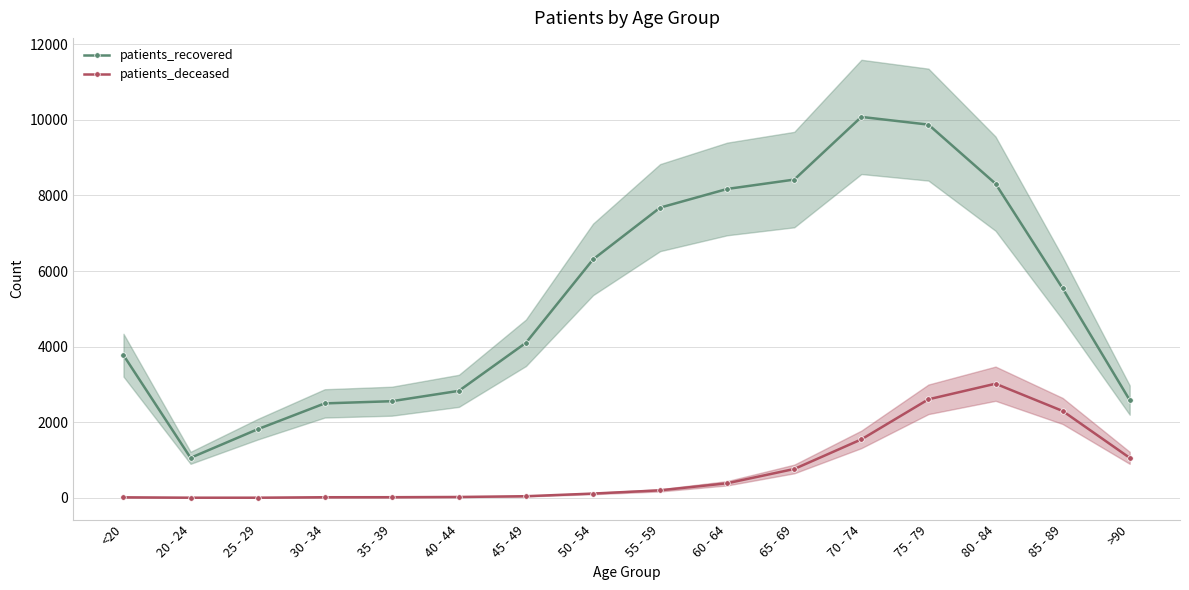

What is the difference between the second highest and second lowest values in the patients_deceased series?

2603